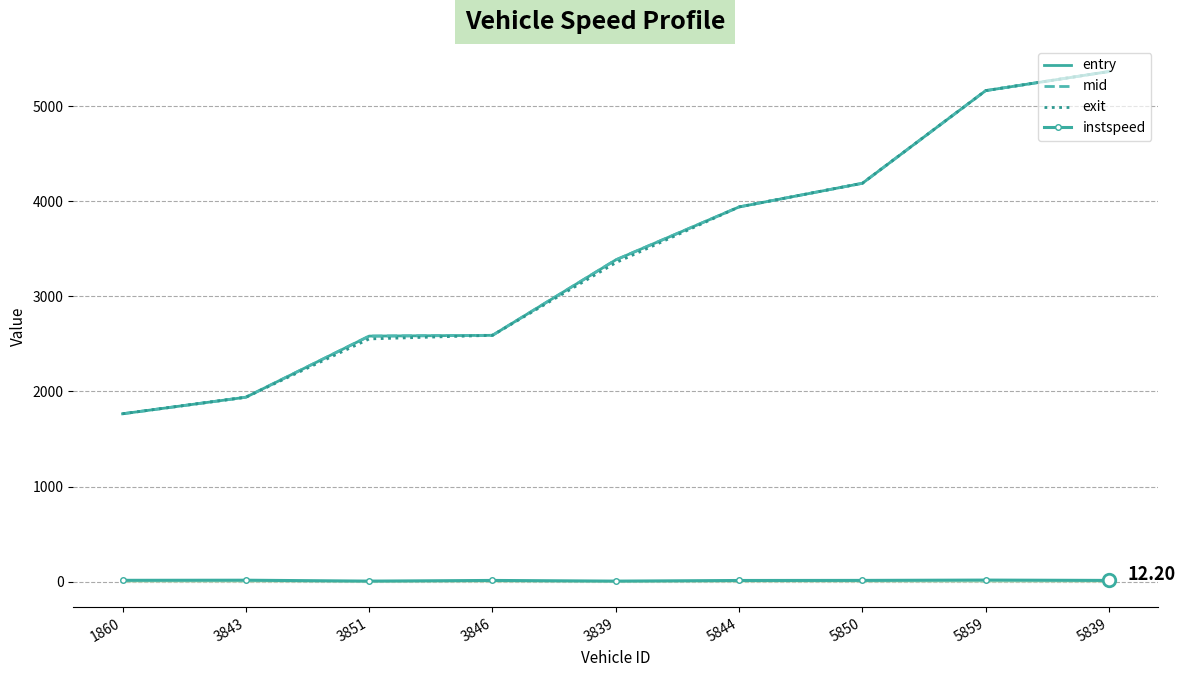

Between 1860 and 5839, which series saw the biggest shift?

exit